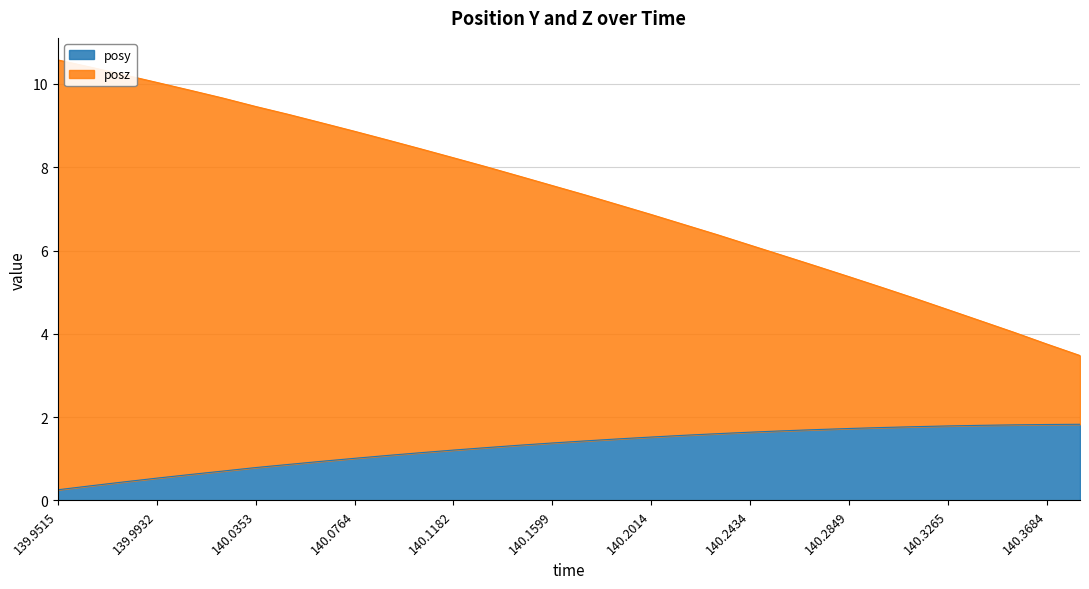

What is the value of the posy point at the 17th from the left?

1.4